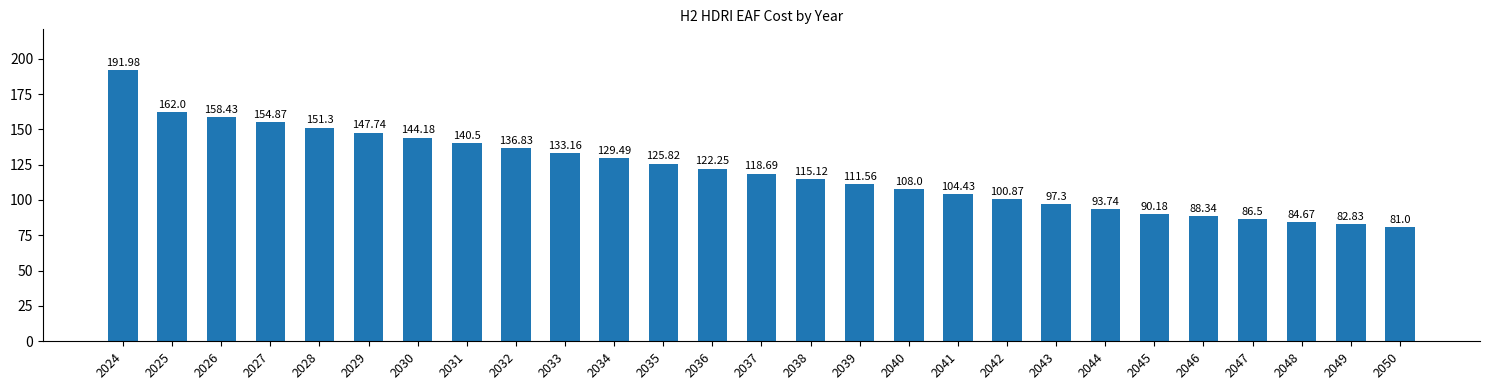

Which has a higher value, 2037 or 2048?

2037